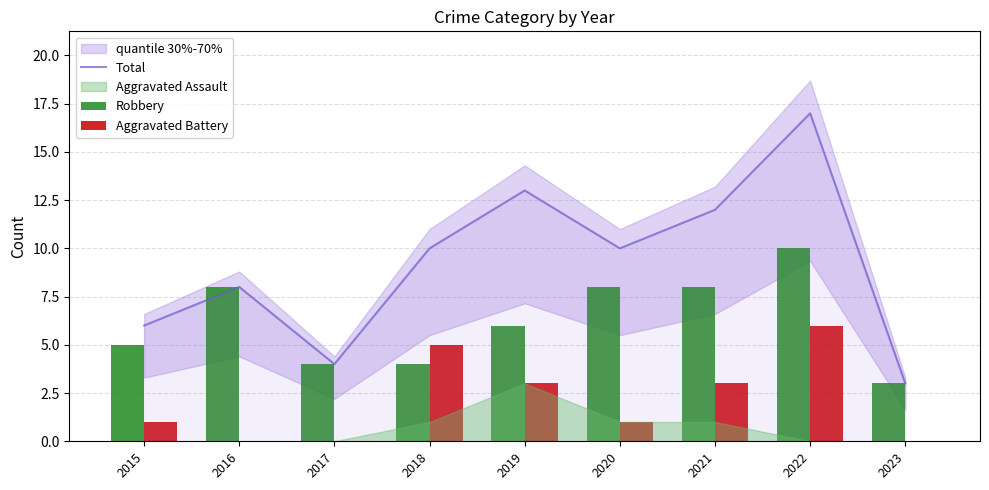

Which category has the lowest value in the Total series?

2023